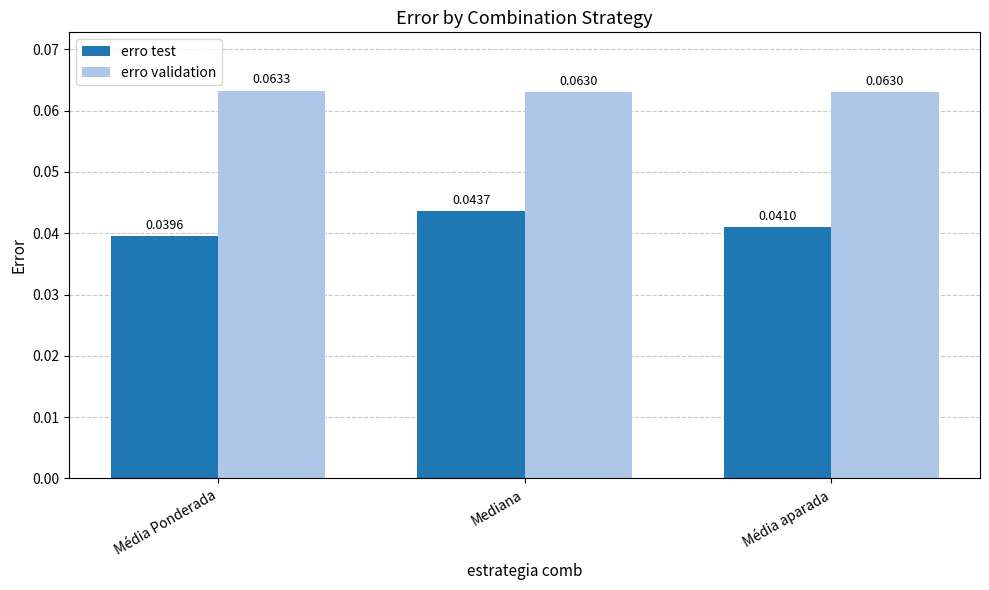

How many groups of bars are there?

3